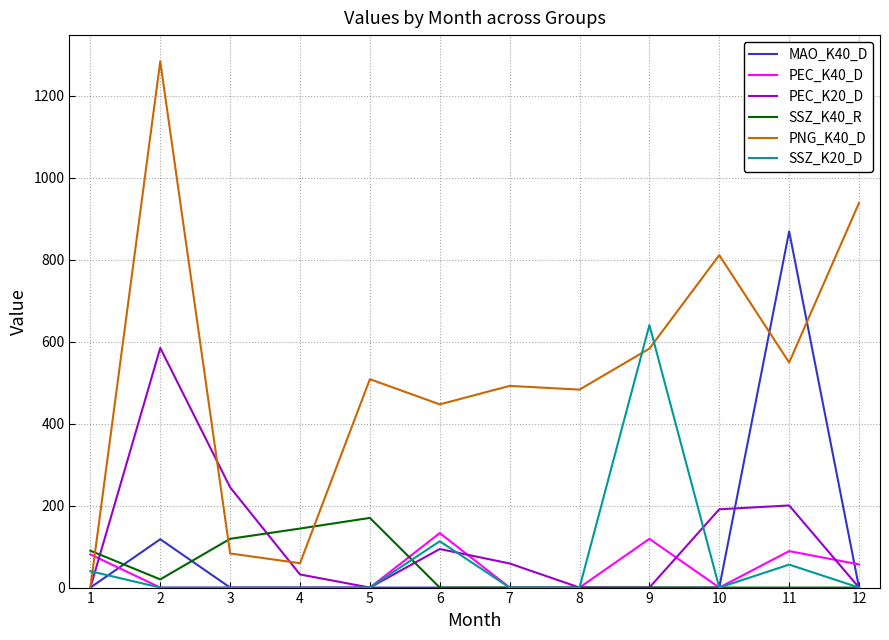

Which series has the largest range (max minus min)?

PNG_K40_D